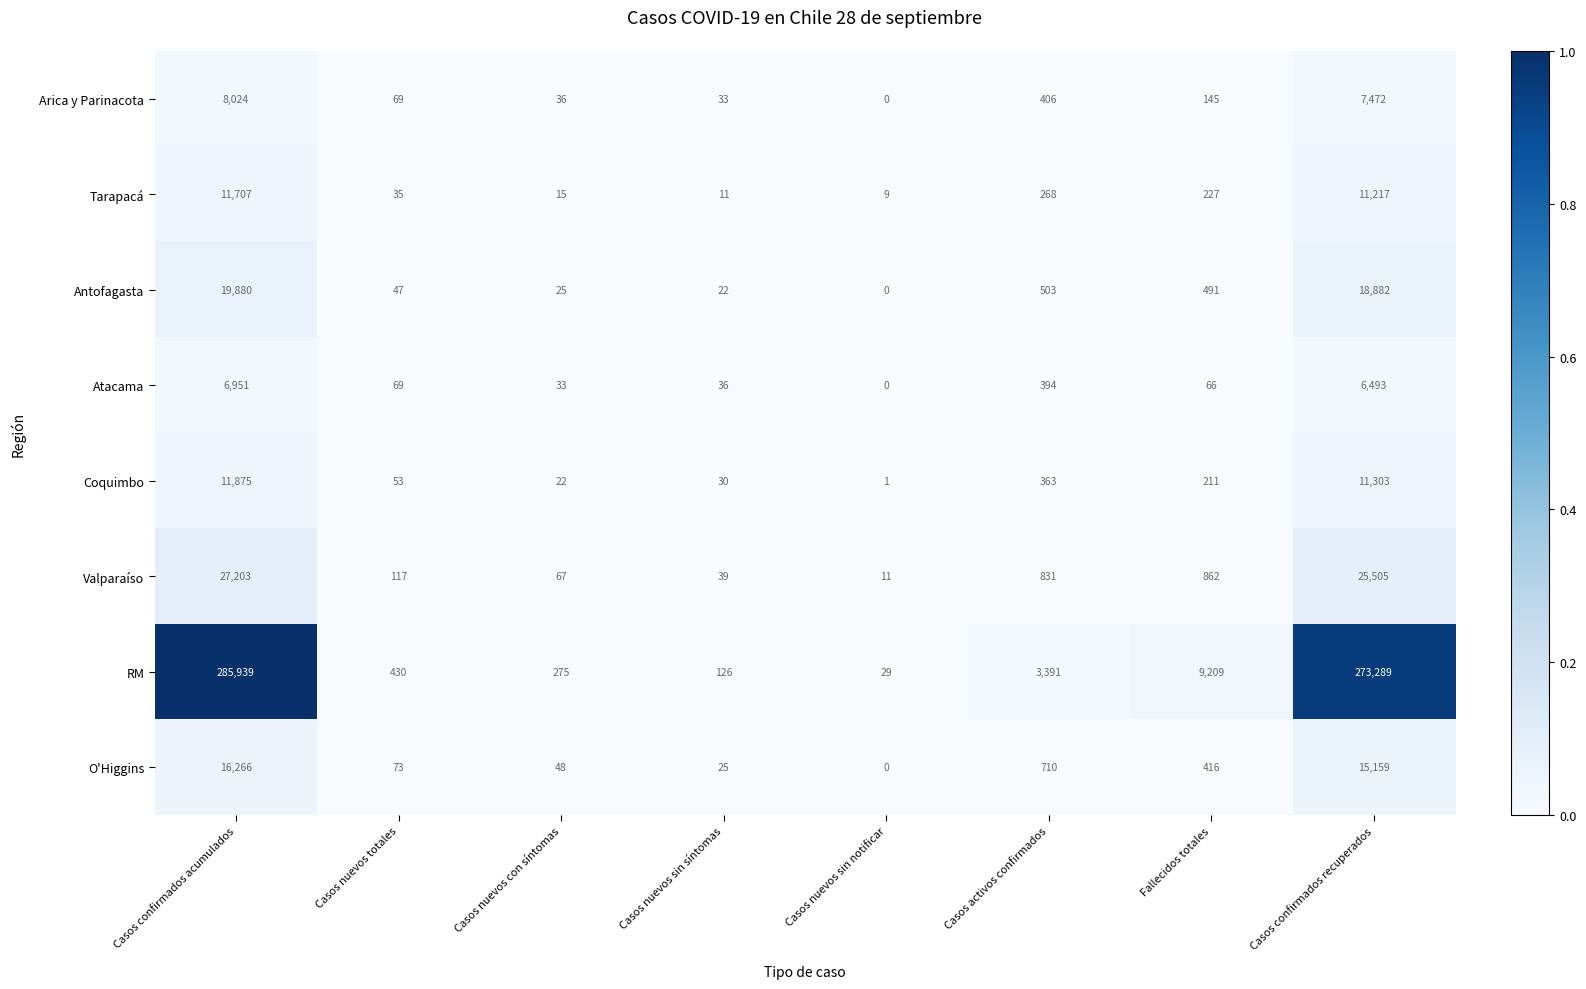

Between Casos confirmados acumulados and Fallecidos totales, which series saw the biggest shift?

RM